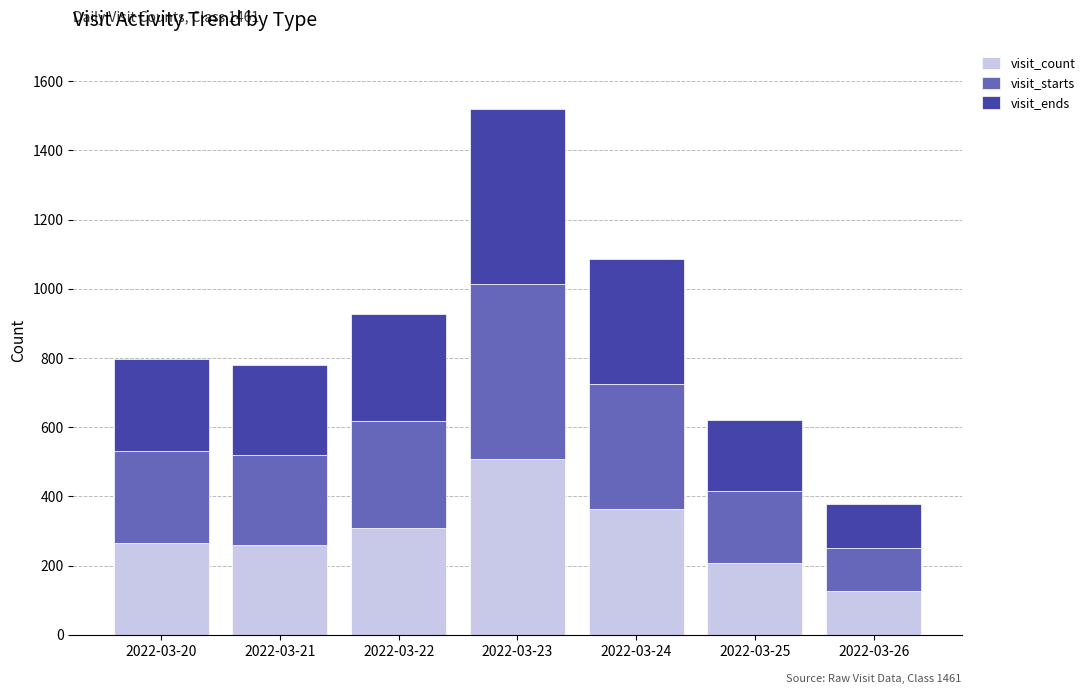

Which category has the highest value in the visit_count series?

2022-03-23